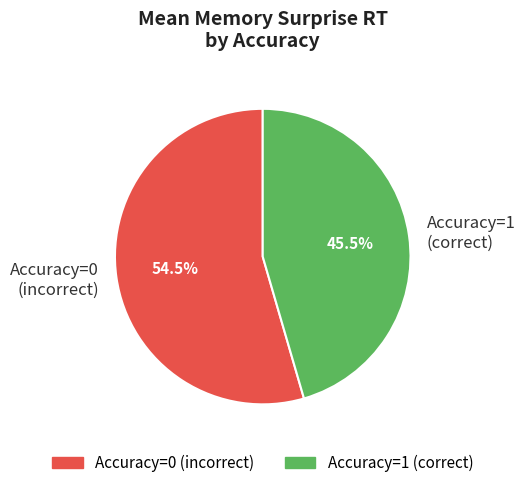

How many slices are in this pie chart?

2